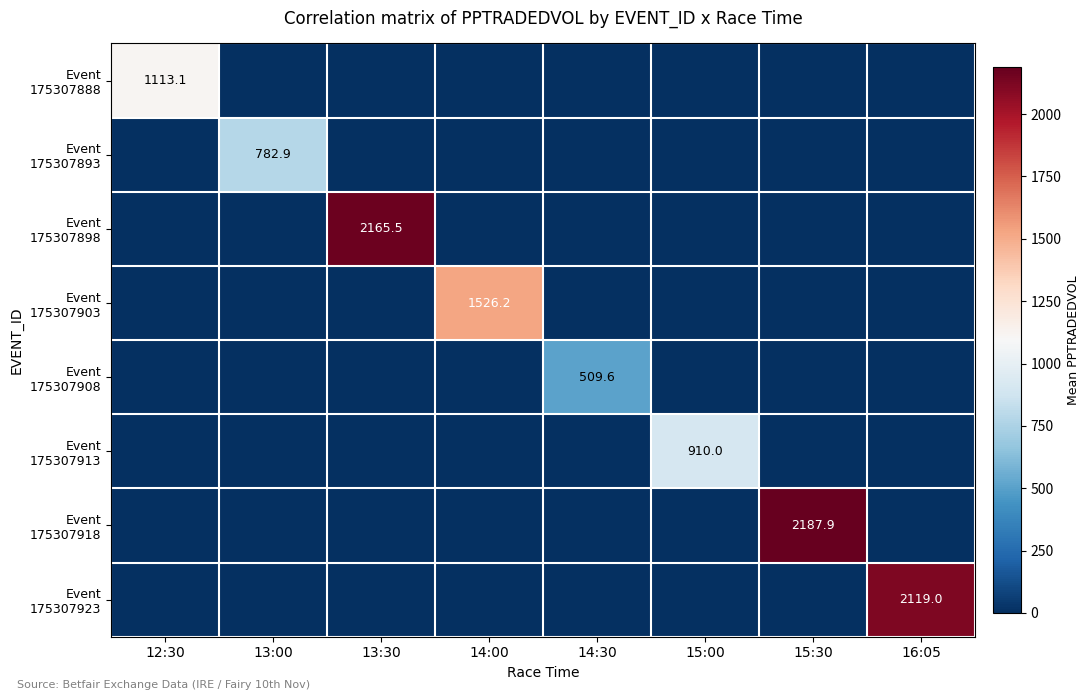

Rank the series by their maximum value, from lowest to highest.

Event 175307908, Event 175307893, Event 175307913, Event 175307888, Event 175307903, Event 175307923, Event 175307898, Event 175307918